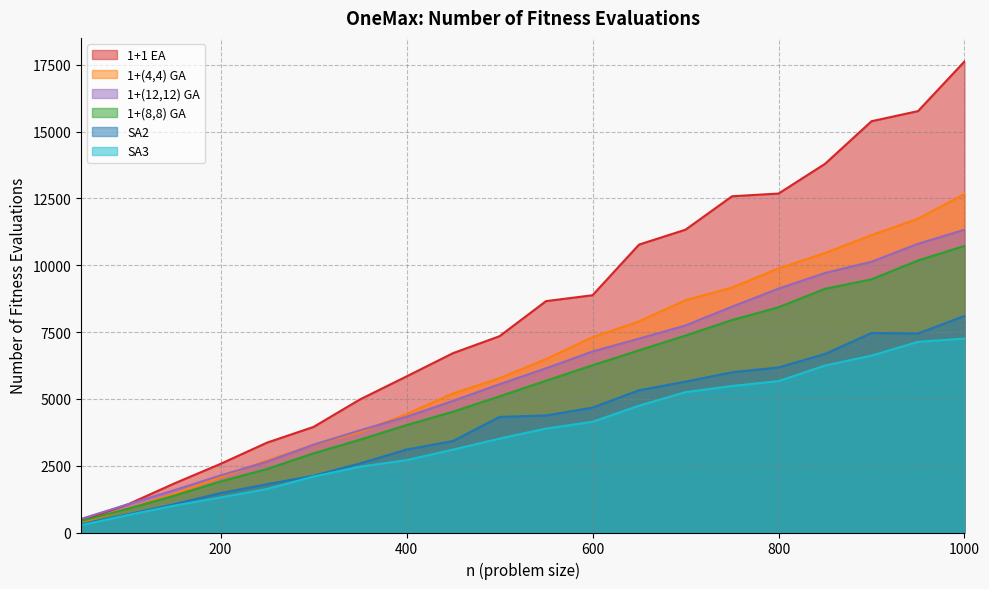

What is the difference between the 1+(12,12) GA values at 350 and 650?

3430.6